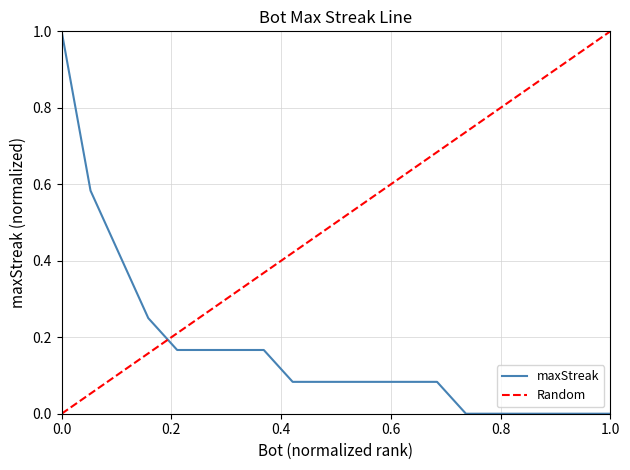

What is the maximum value for maxStreak?

1.0